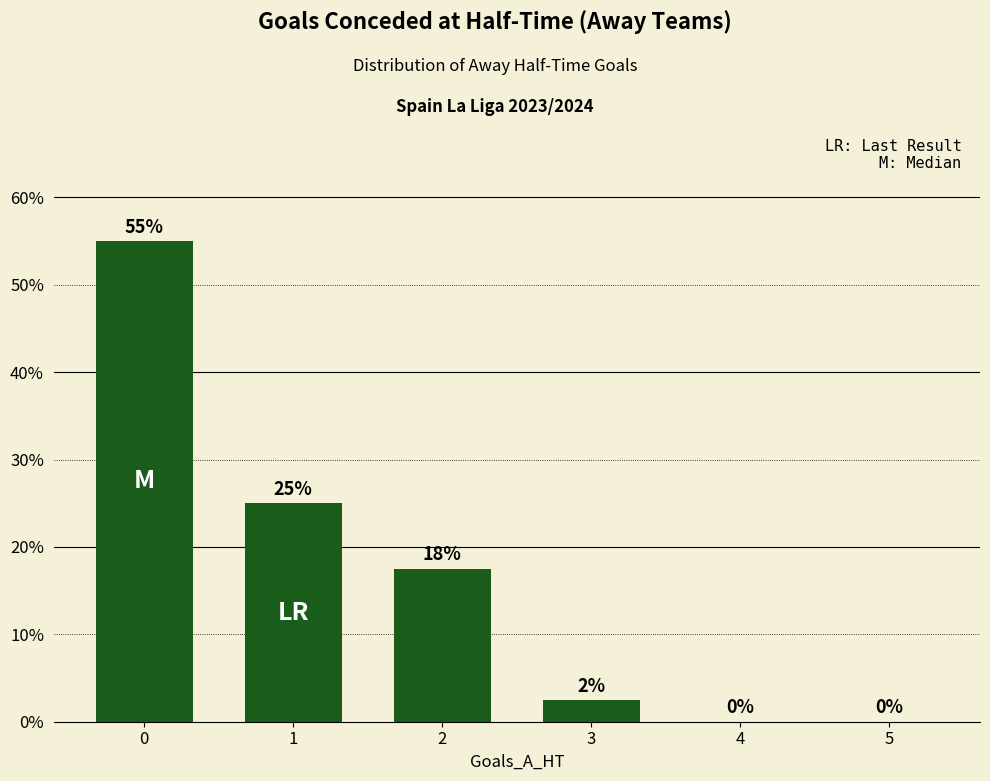

How many categories are shown in the chart?

6